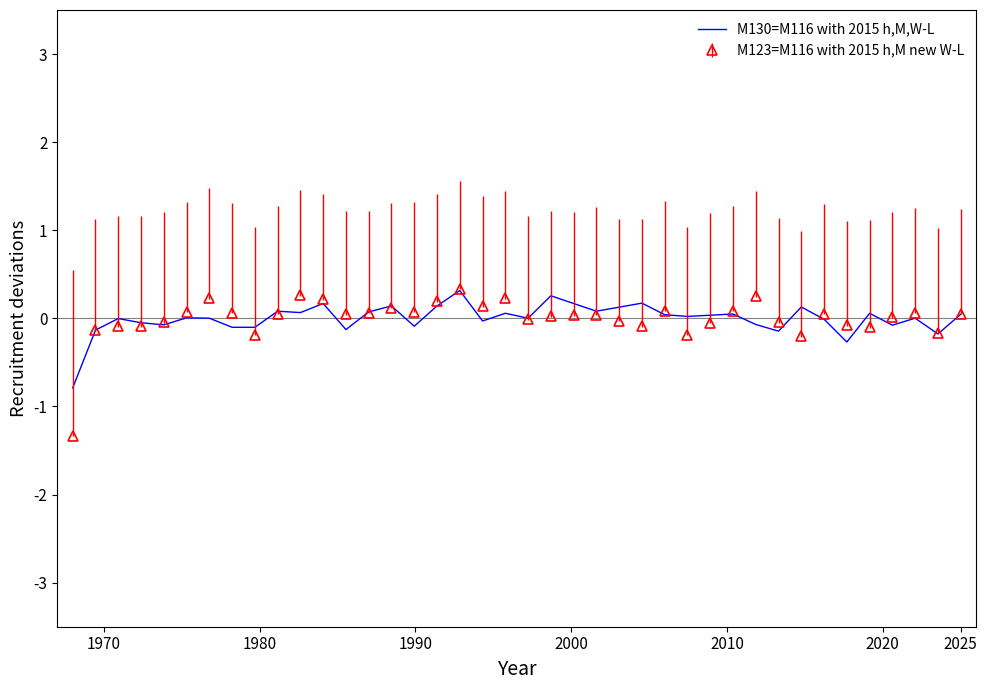

What is the minimum value for M123=M116 with 2015 h,M new W-L?

-1.3